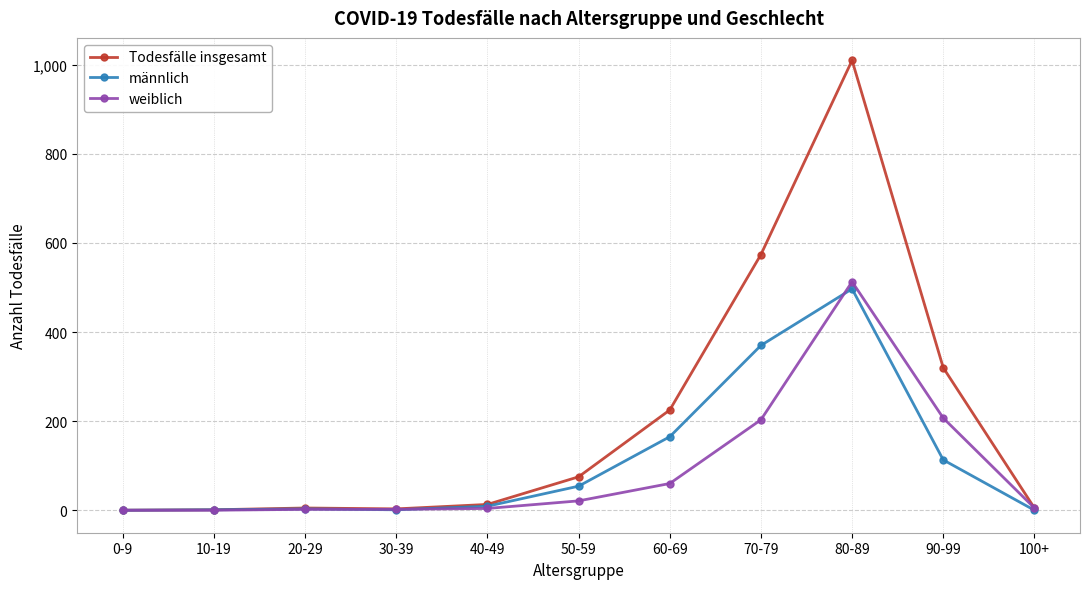

At which label does weiblich first exceed 5?

50-59